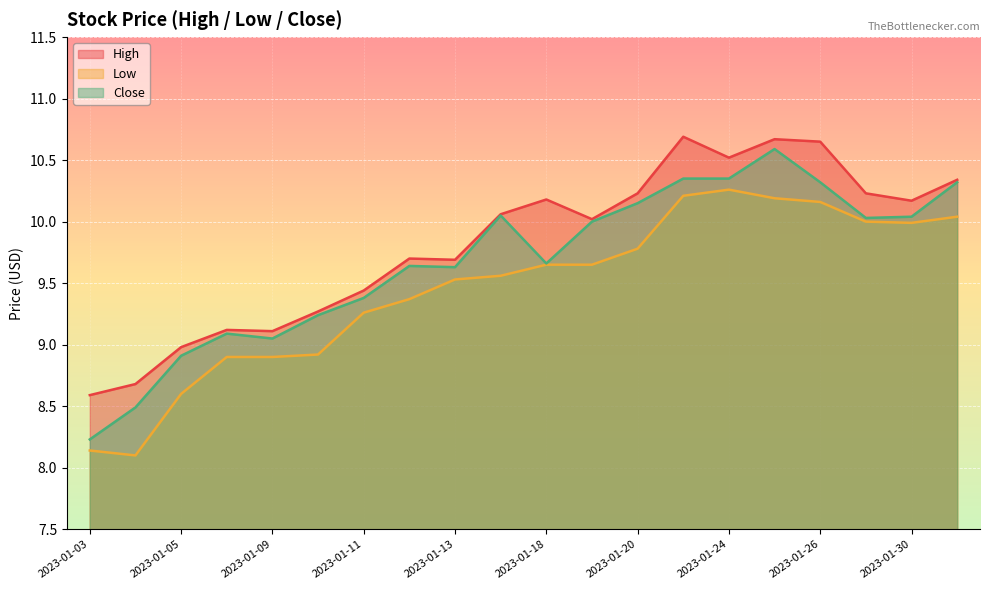

Is it true that High equals 10.5 at 2023-01-24?

True